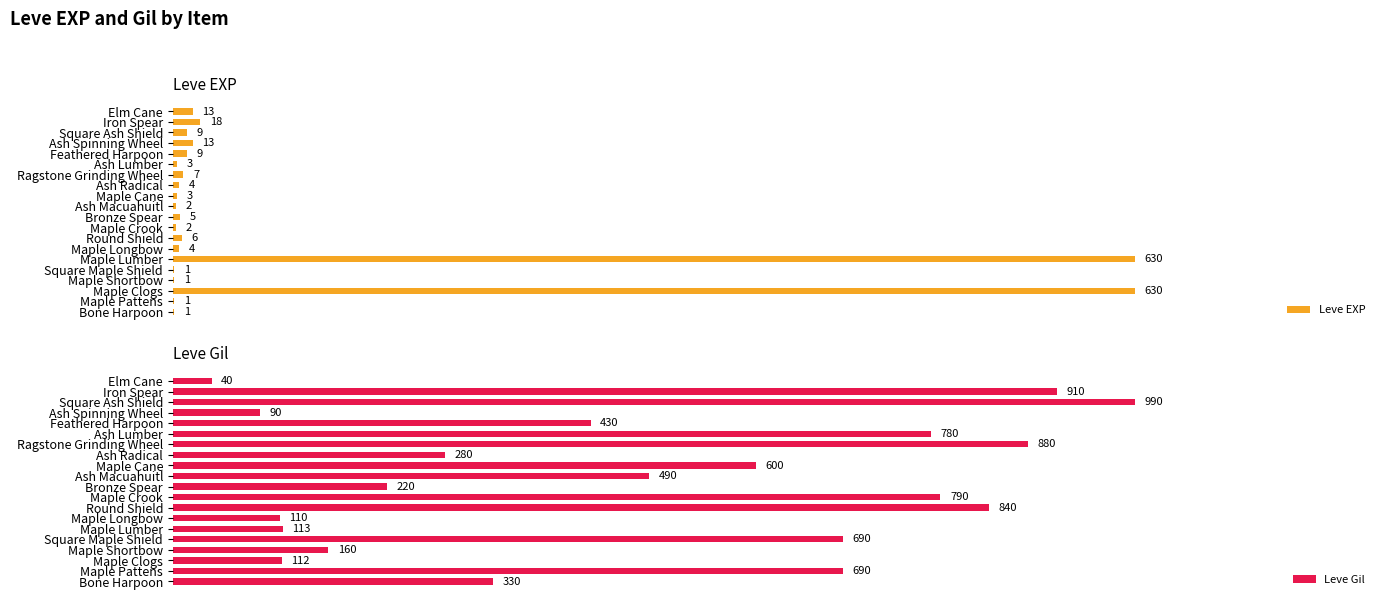

At how many categories does at least one series exceed 157?

17